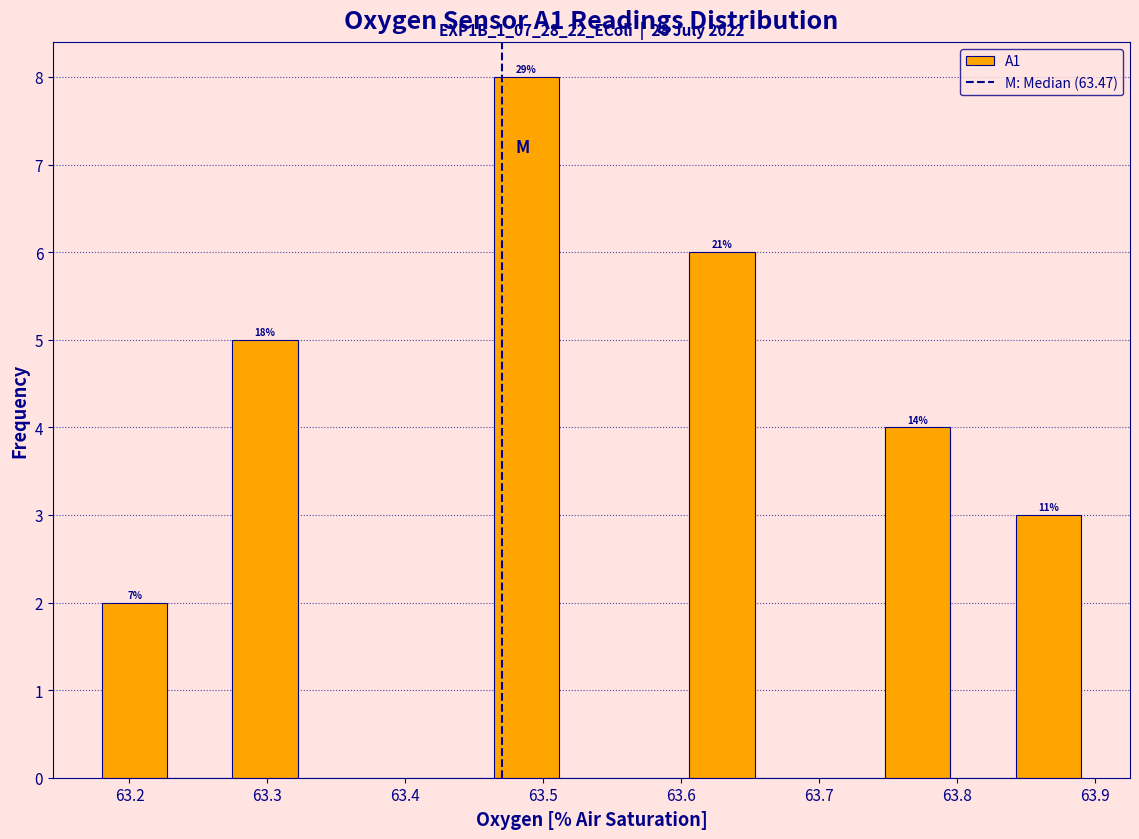

Over which range of the x-axis is the bar tallest?

63.46 to 63.51